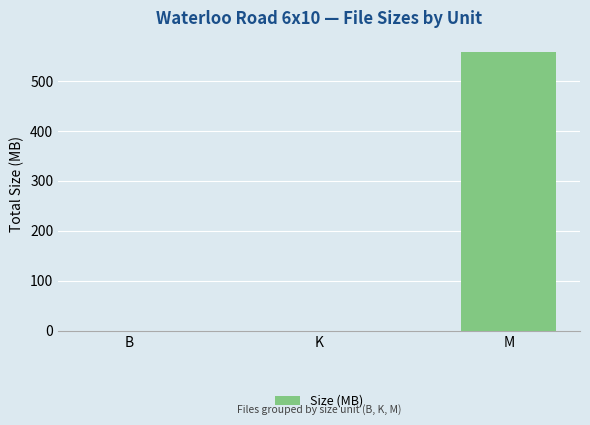

The value at B is 0.0. True or false?

True